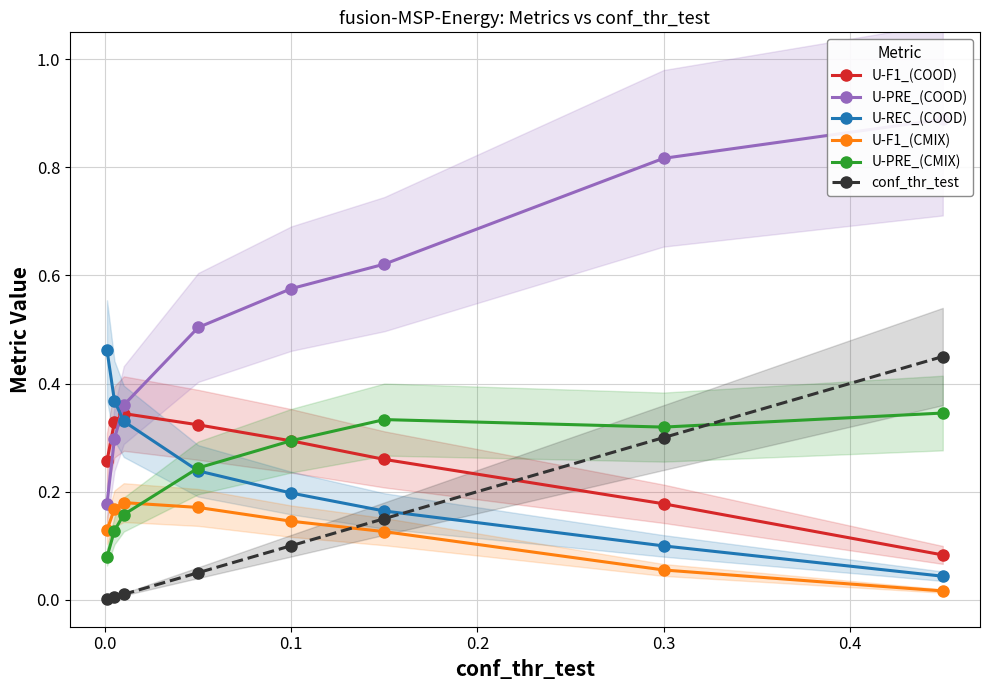

True or false: U-REC_(COOD) has a value of 0.2 at 0.1.

True